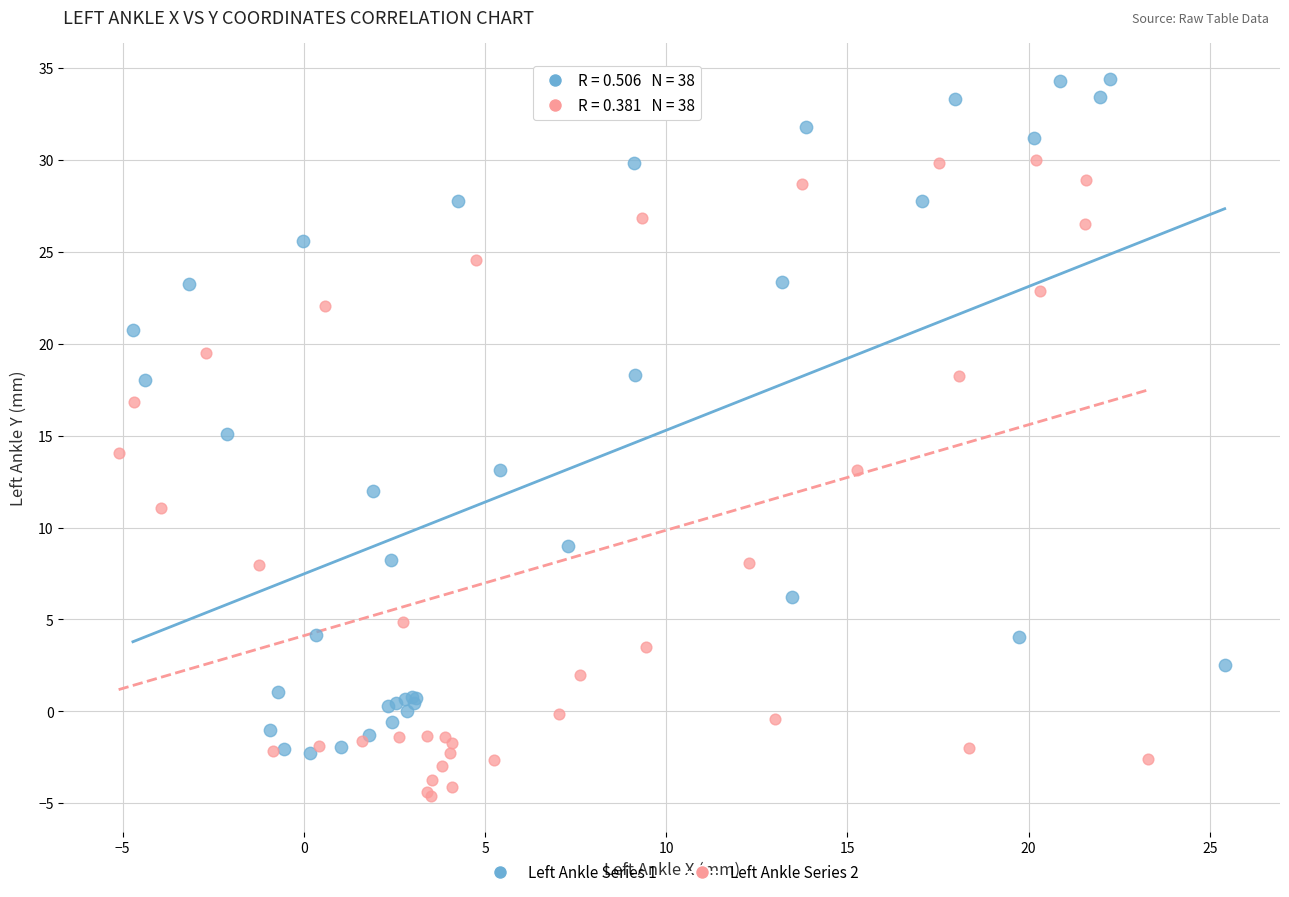

Which series reaches the minimum Y coordinate?

Left Ankle Series 2